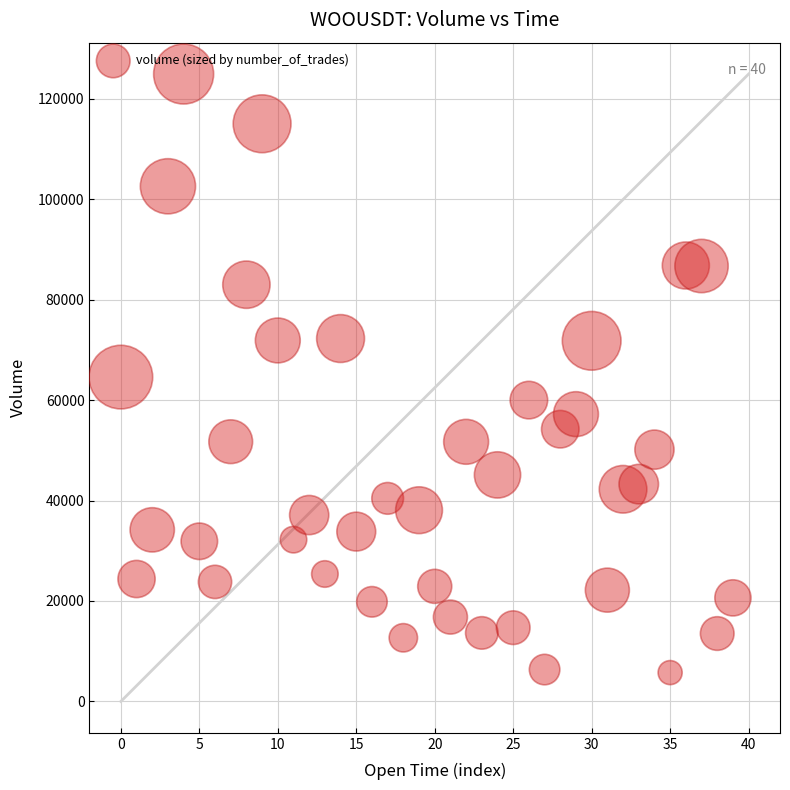

What is the range of Y values (max minus min)?

119182